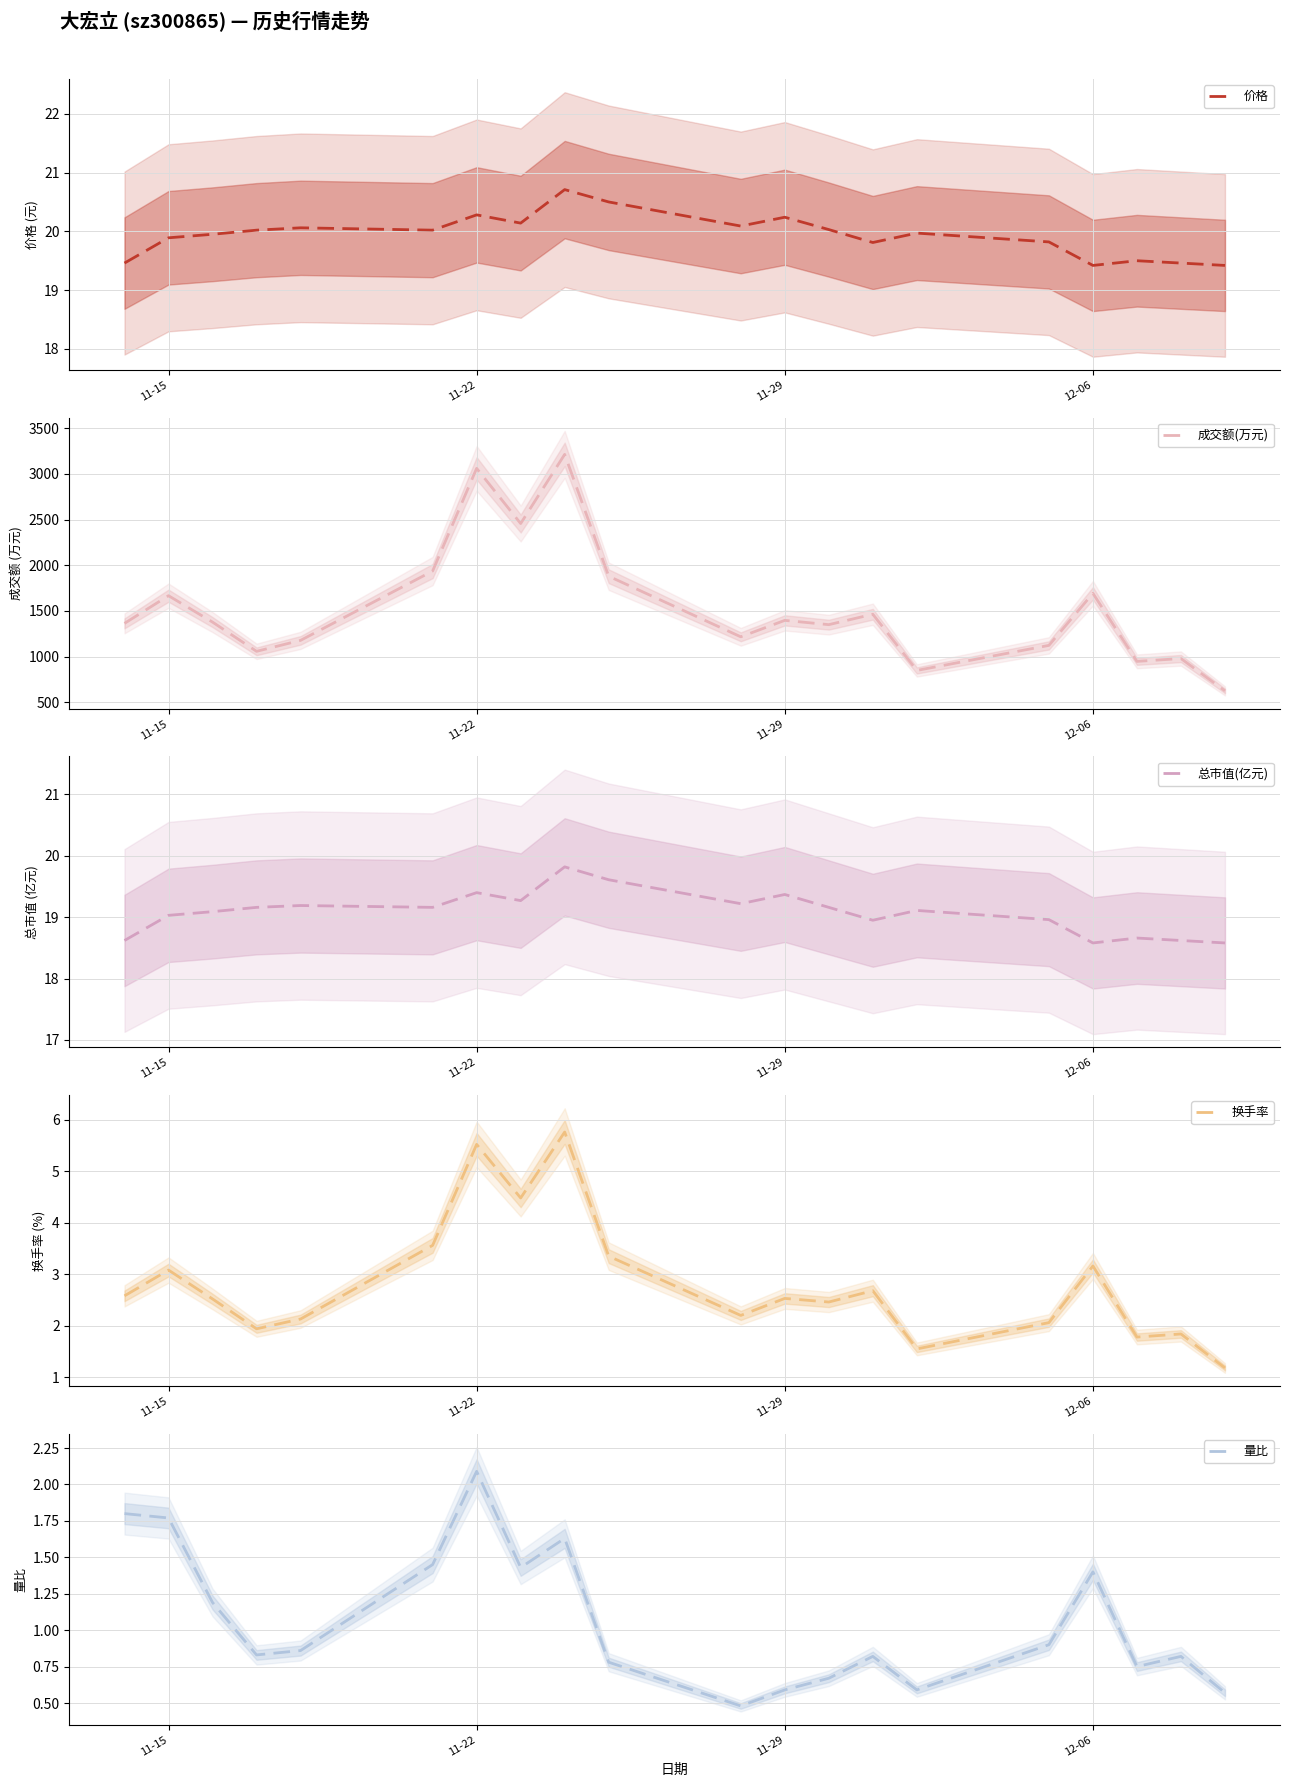

True or false: 换手率 and 量比 cross at least once.

False